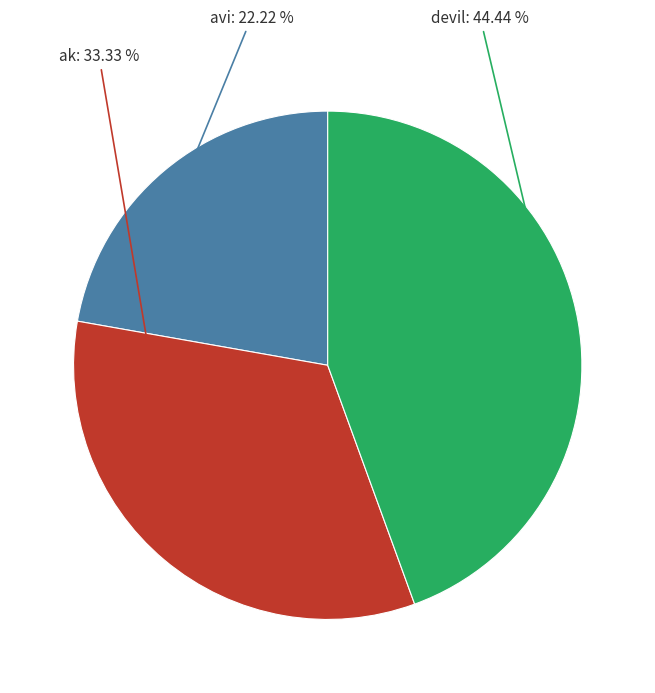

To the nearest percent, what is the combined percentage of devil and ak?

78%